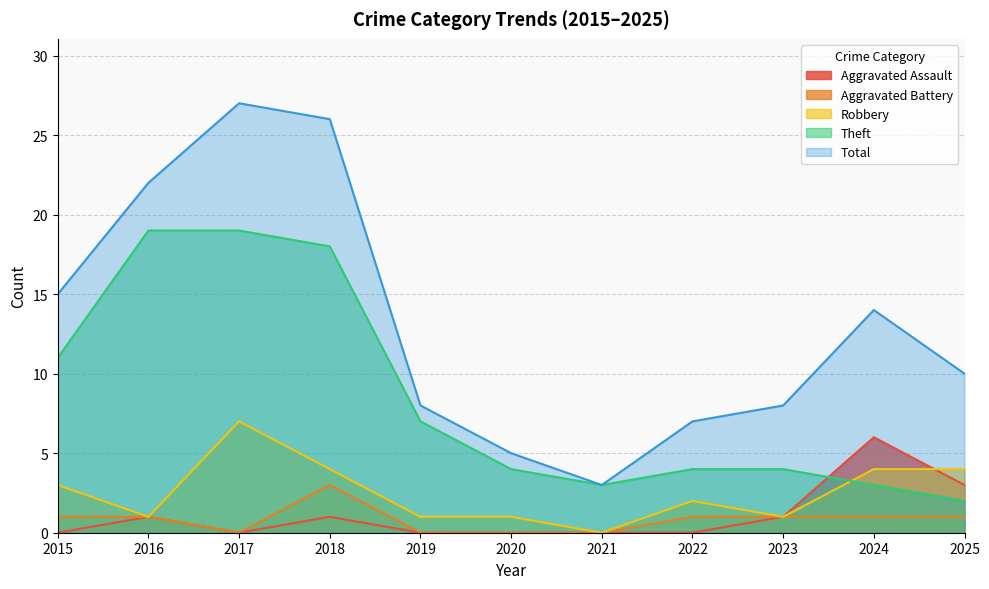

Which has a higher value, 2023 or 2017?

2023